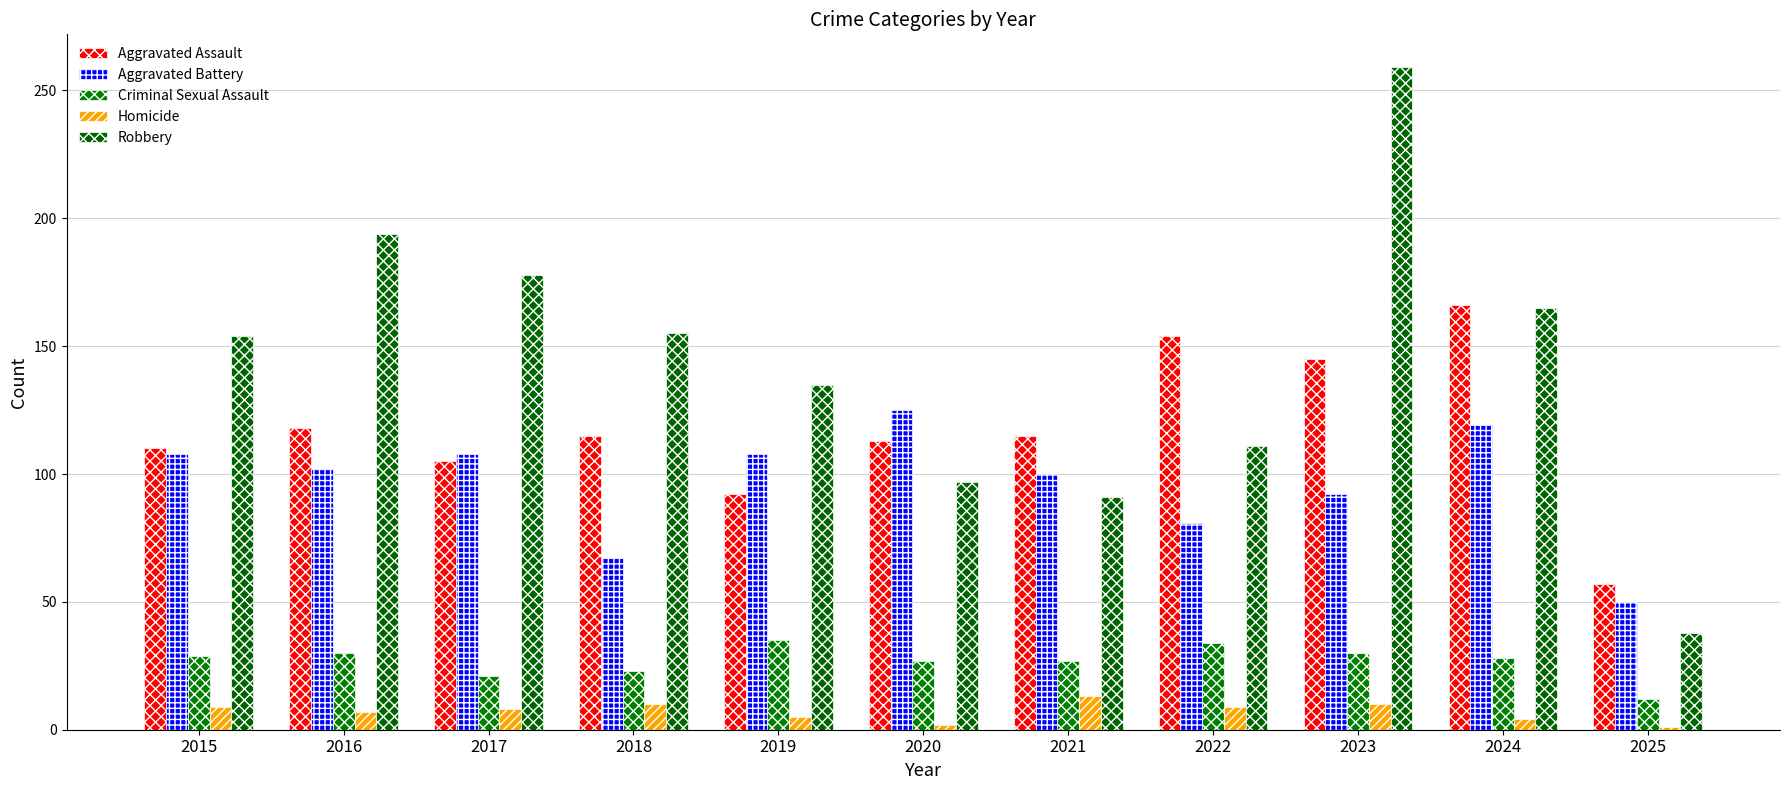

What is the average value of the Criminal Sexual Assault series?

27